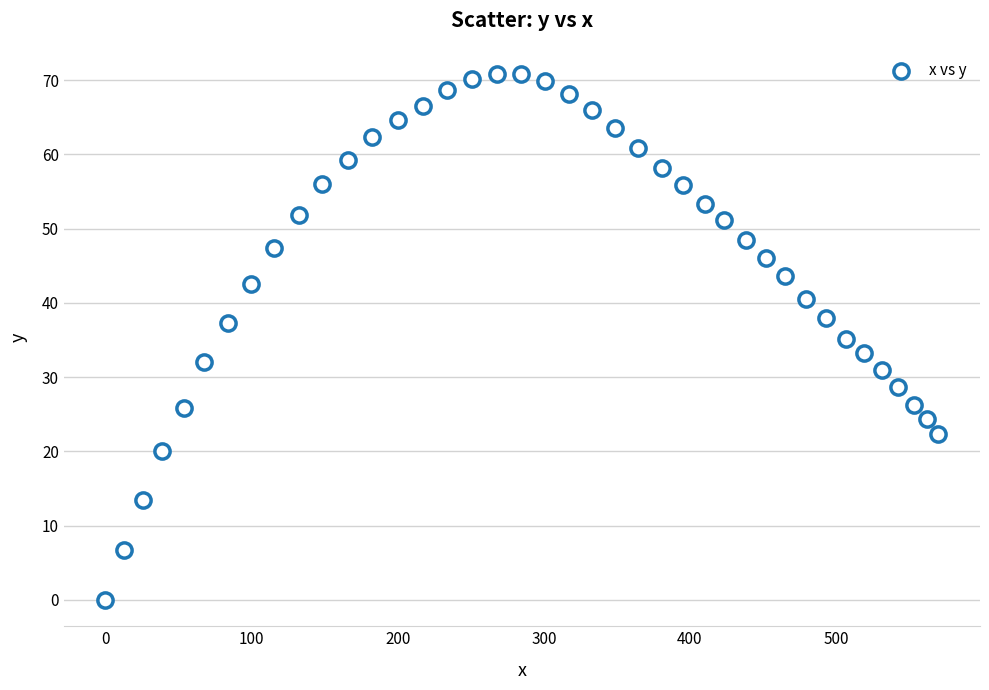

What is the range of Y values (max minus min)?

70.8